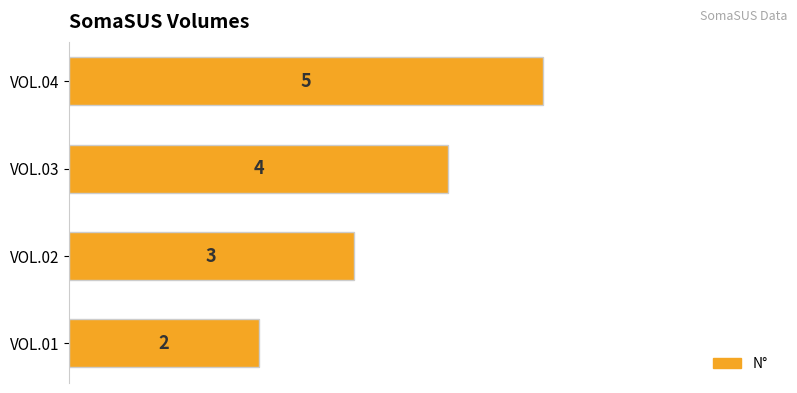

How many bars are there in total?

4